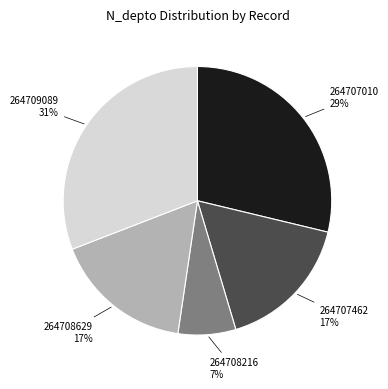

The 264708629 slice represents 6% of the pie. True or false?

False